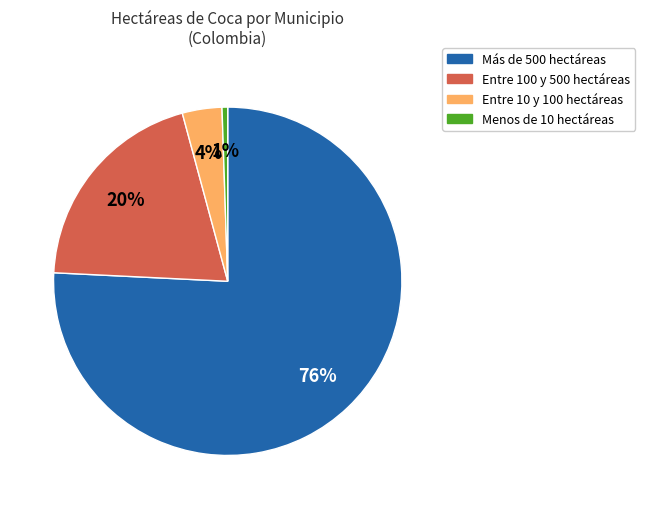

Which has a higher value, Más de 500 hectáreas or Menos de 10 hectáreas?

Más de 500 hectáreas